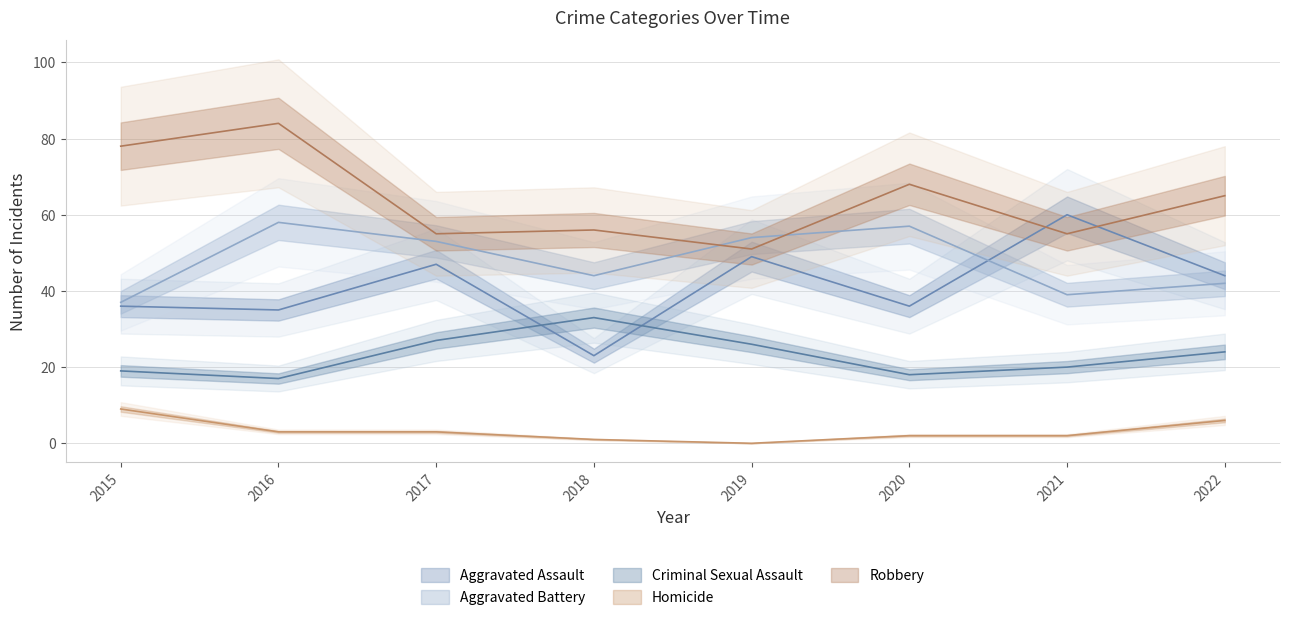

Which series has the largest total across all categories?

Robbery